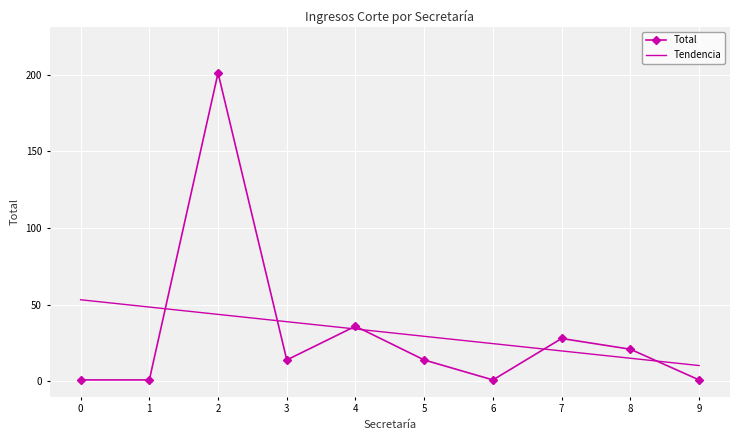

At which category is the sum across all series the highest?

2